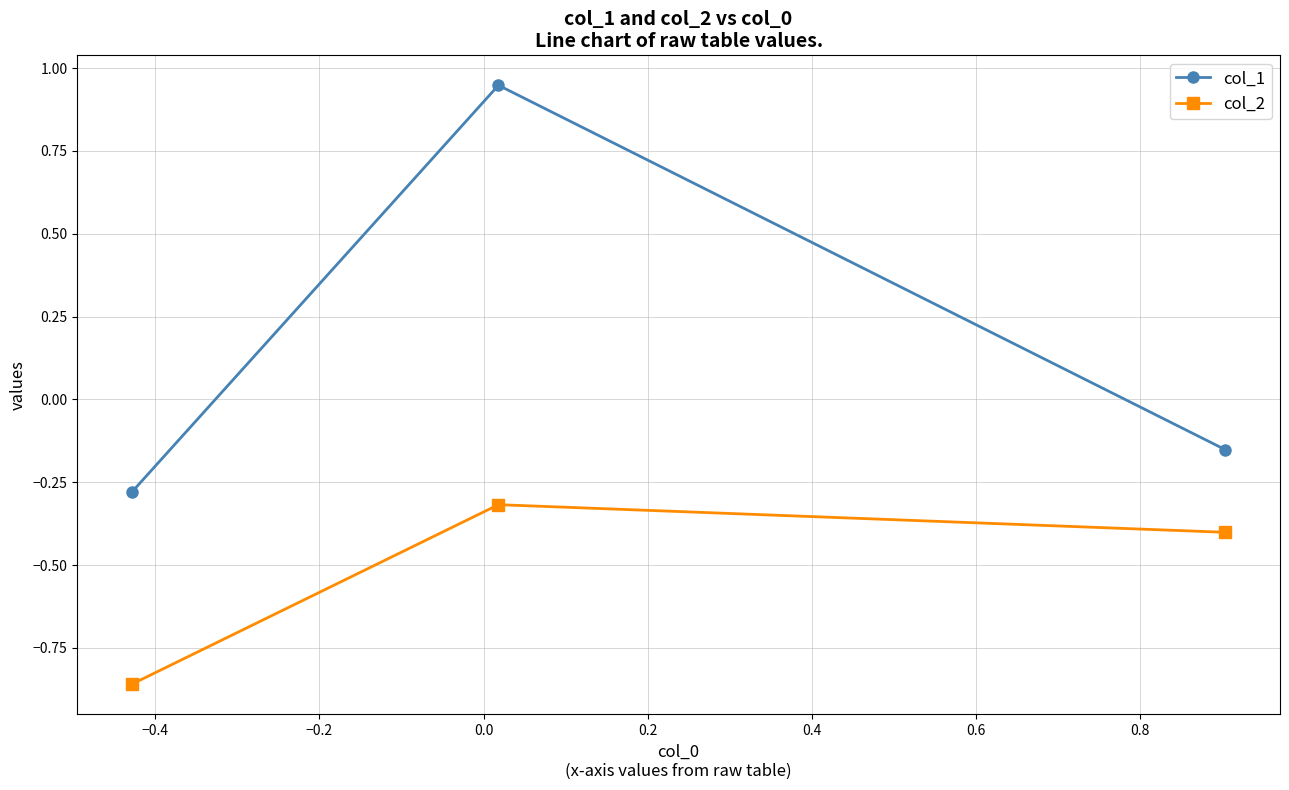

Rank the series by their maximum value, from lowest to highest.

col_2, col_1